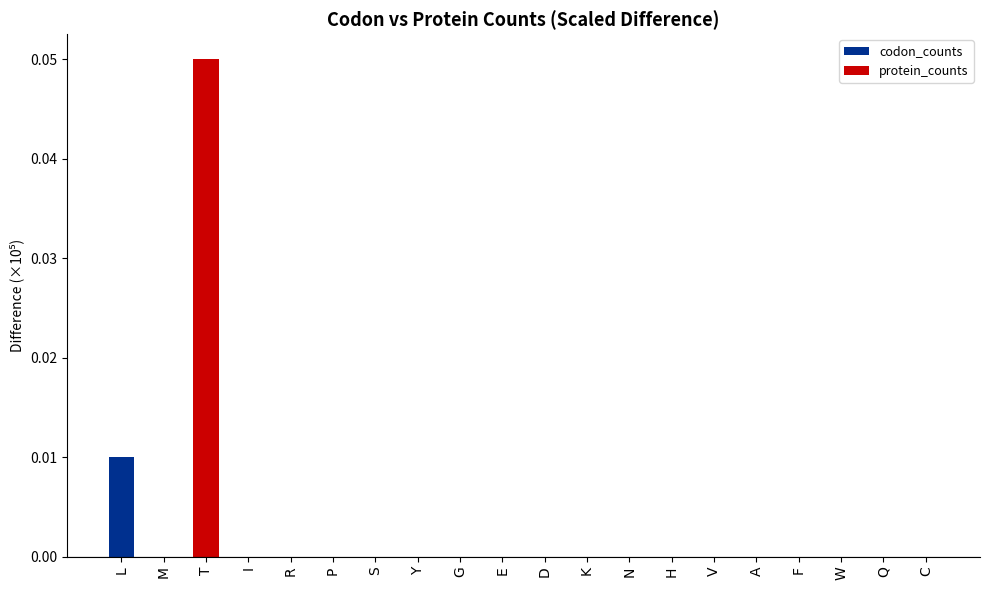

Which label corresponds to the largest value in the chart?

T